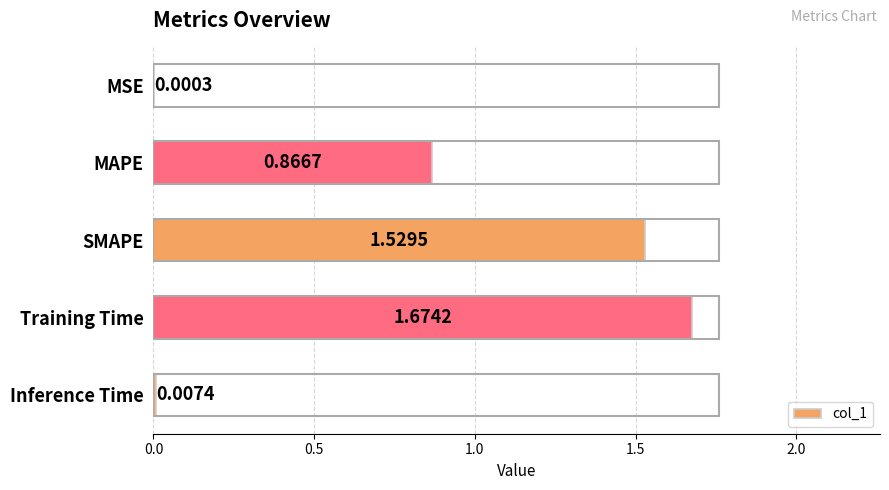

At which category does the chart reach its peak across all series?

Training Time